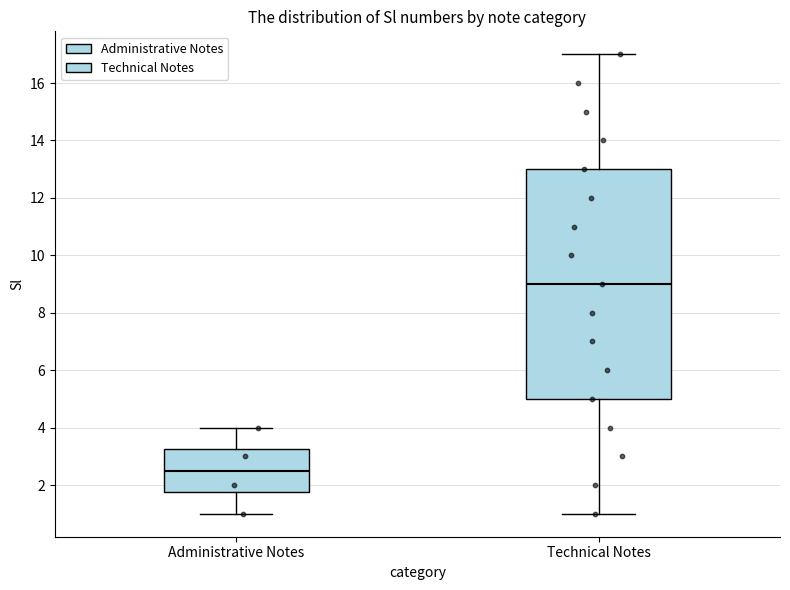

Where is the upper edge of the box for Administrative Notes on the y-axis? The values are not printed on the chart, so give them approximately, as read against the axis.

3.2